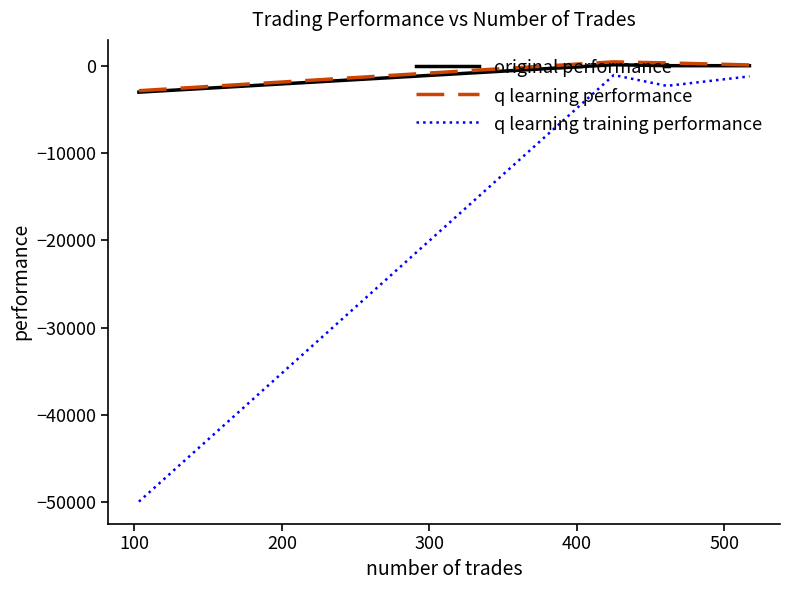

What is the maximum value shown in the chart?

506.6